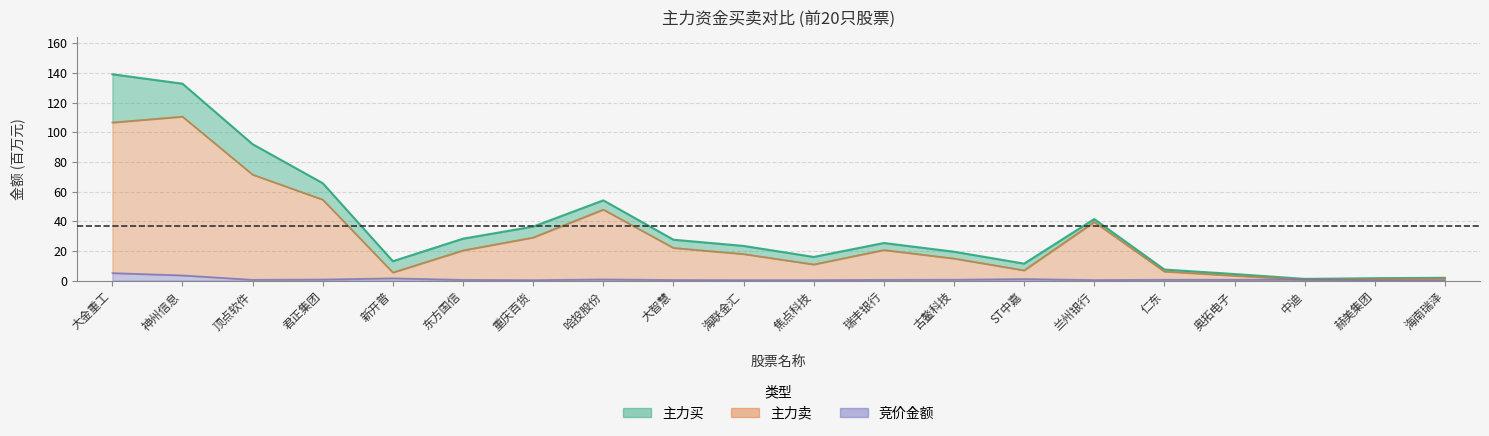

What position from the right is 君正集团?

17